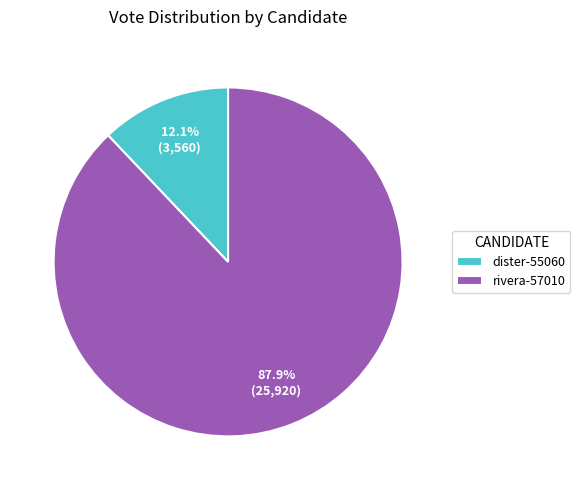

Which slice is the largest?

rivera-57010